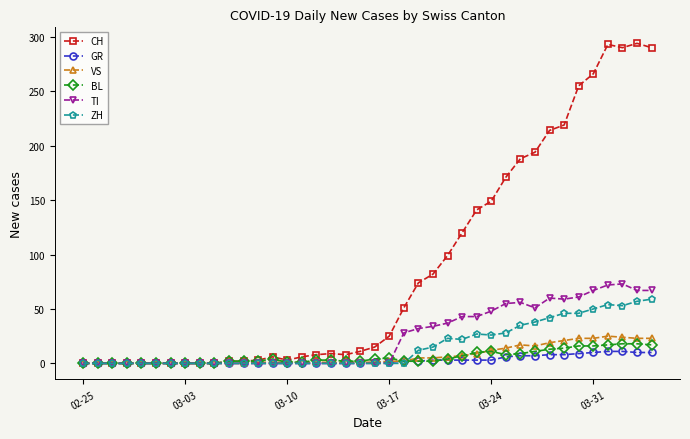

What are all the series names shown in the legend?

CH, GR, VS, BL, TI, ZH